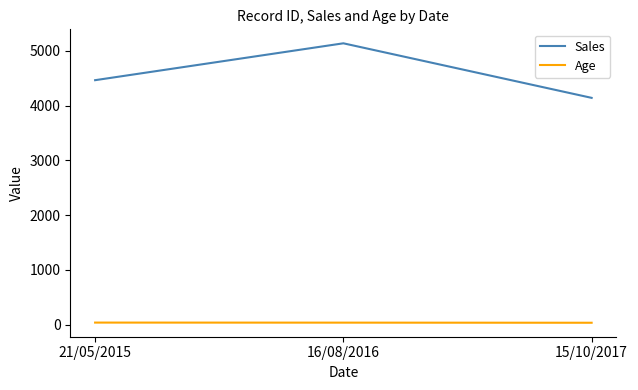

Rank the categories by Sales value from highest to lowest.

16/08/2016, 21/05/2015, 15/10/2017